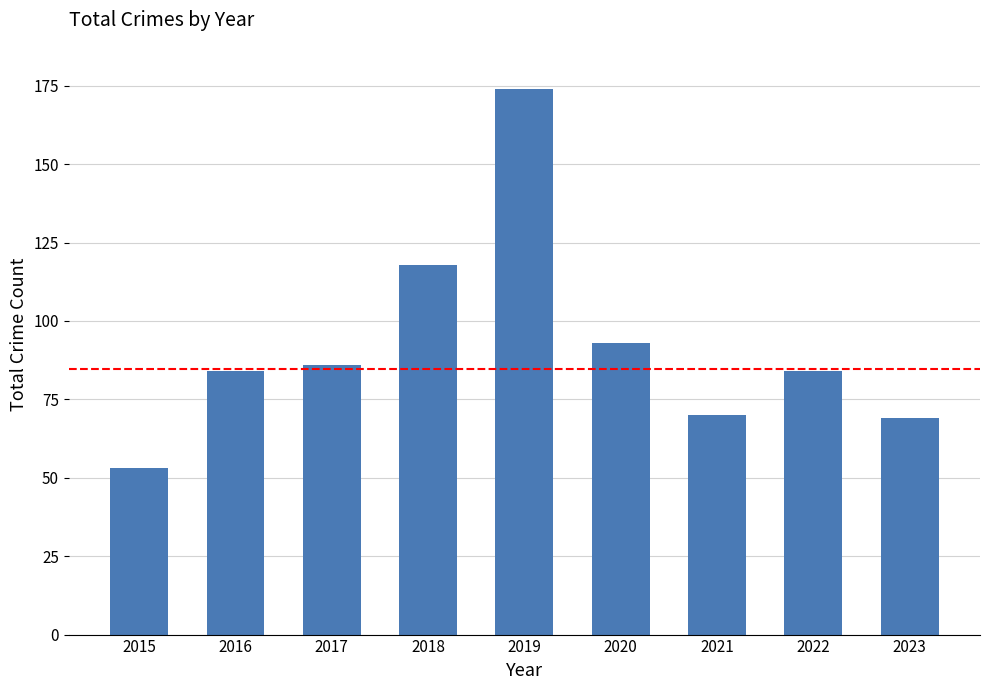

The value at 2017 is 86. True or false?

True